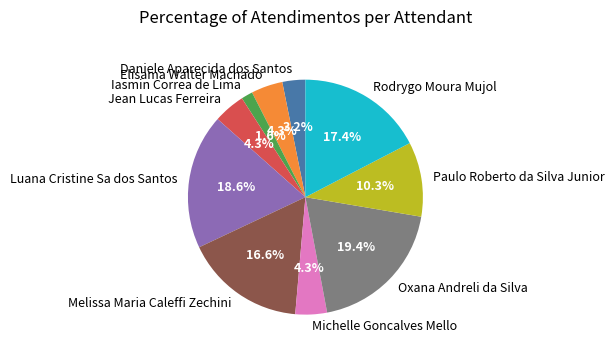

How many slices are in this pie chart?

10